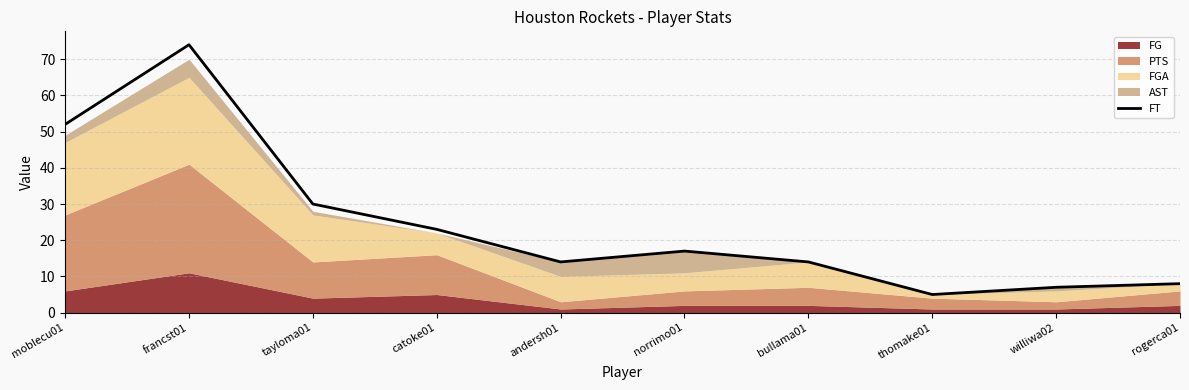

List the labels in order of value, smallest first.

thomake01, williwa02, rogerca01, andersh01, bullama01, norrimo01, catoke01, tayloma01, moblecu01, francst01